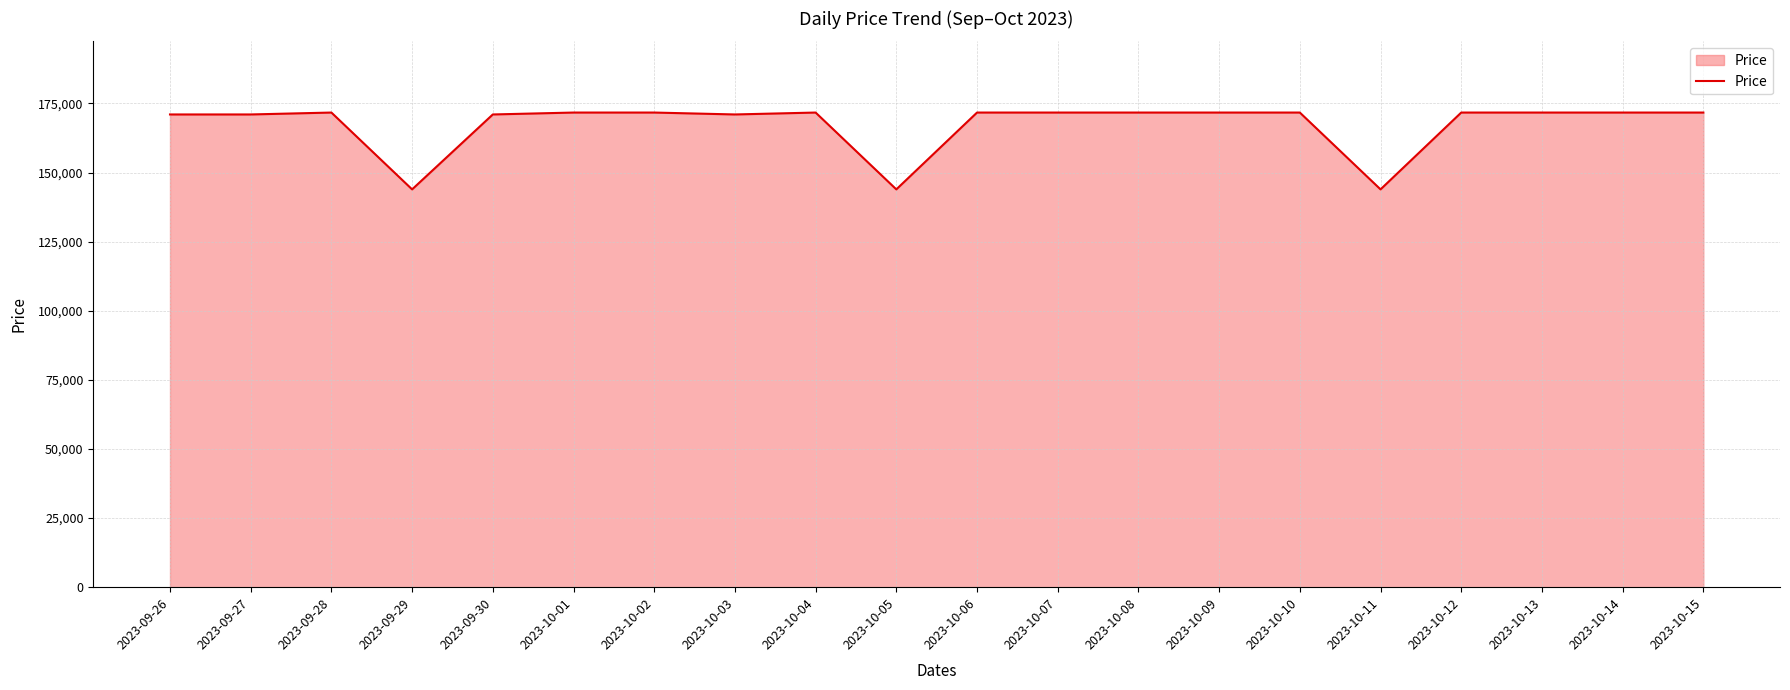

What is the ratio of the value at 2023-10-12 to the value at 2023-10-14?

1.0